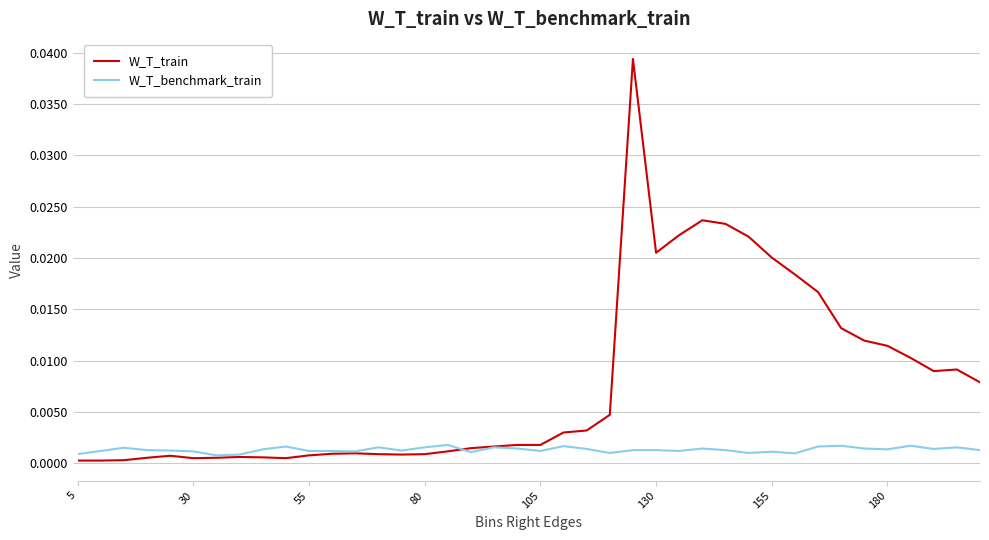

Which series has the widest spread of values?

W_T_train